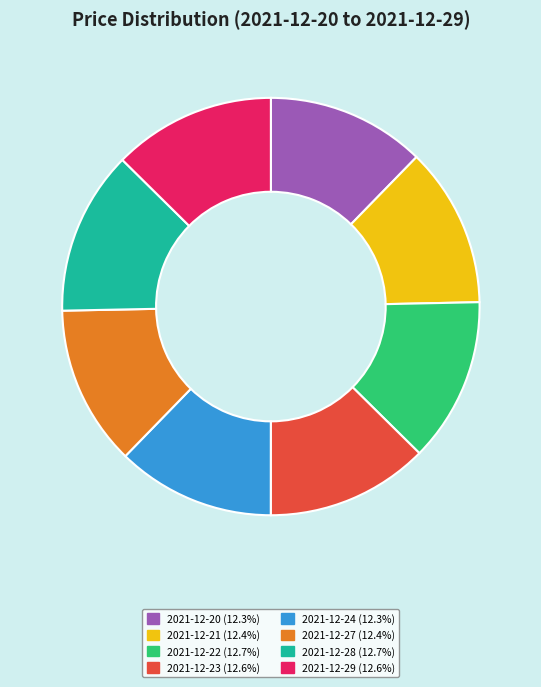

What is the ratio of the value at 2021-12-24 to the value at 2021-12-20?

1.0